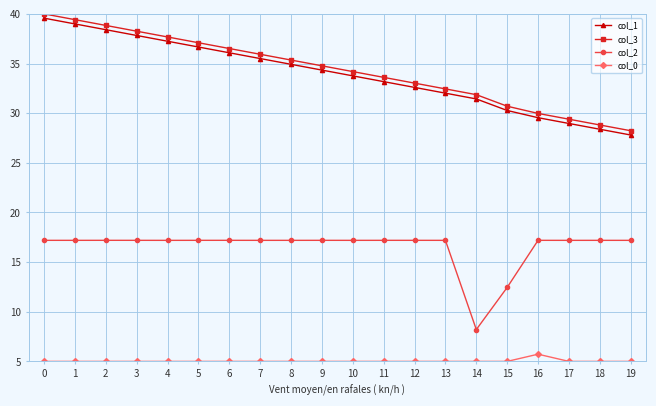

What is the greatest value displayed?

40.0